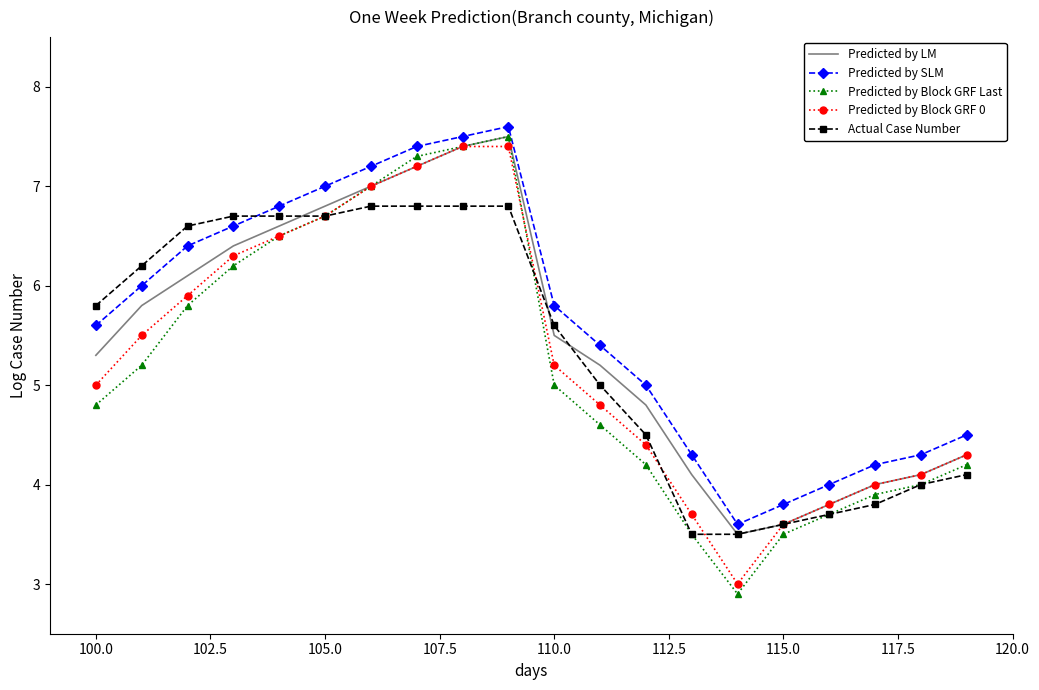

How many interior local valleys does the Predicted by Block GRF Last series have?

1